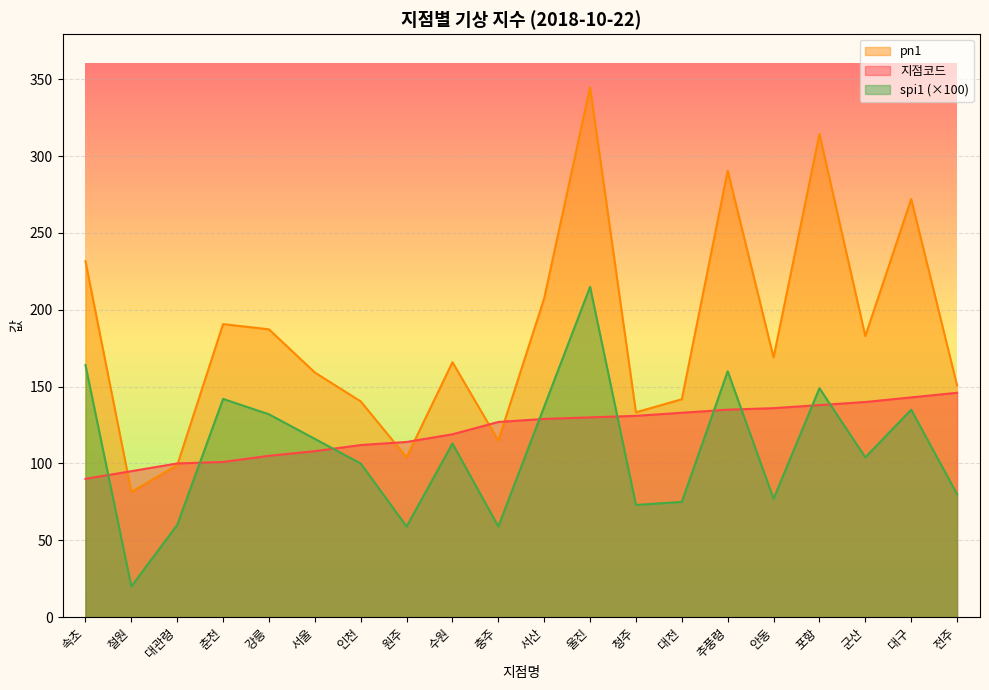

The value of spi1 at 강릉 is 132.0. True or false?

True